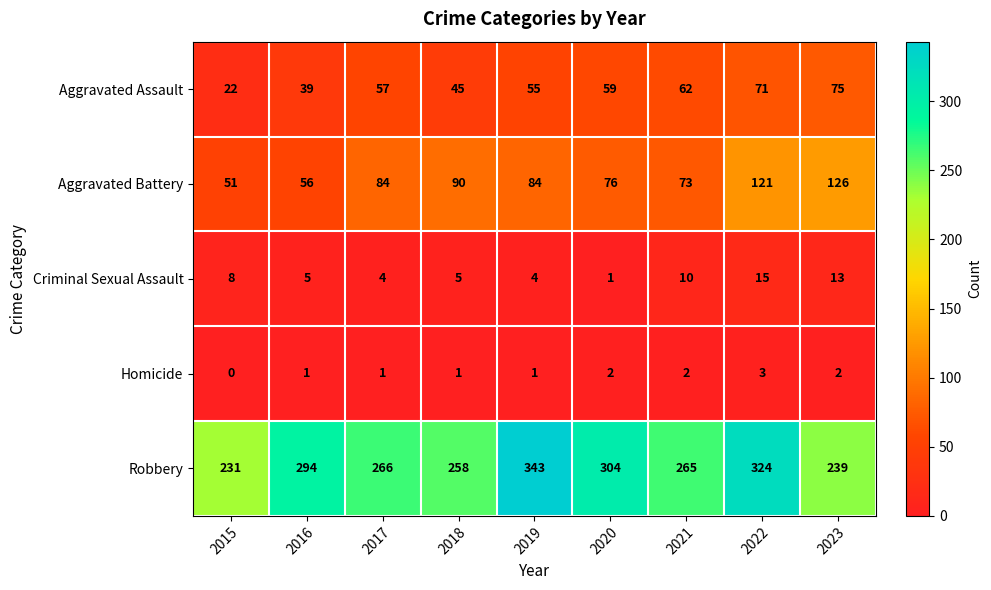

What is the difference between the highest and lowest values at 2017?

265